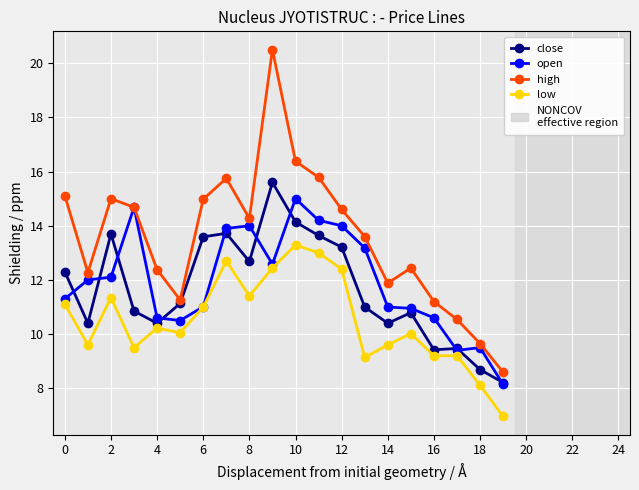

What is the difference between the maximum and minimum values in the close series?

7.4